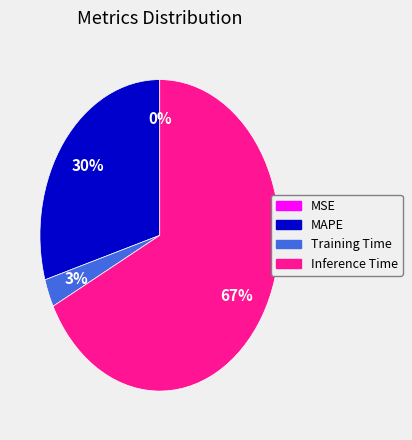

Is there any slice that represents more than half of the pie?

Yes